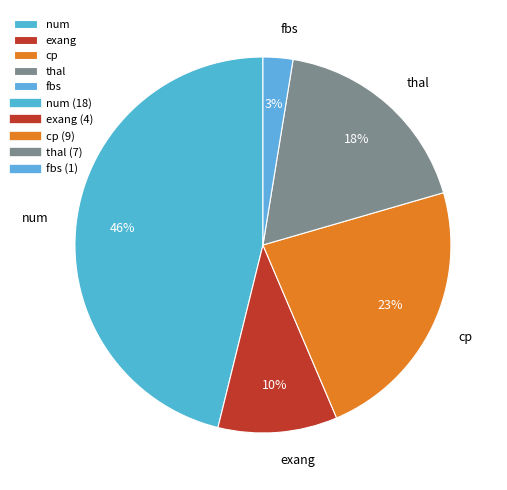

To the nearest percent, what is the difference between the num and cp slice percentages?

23%